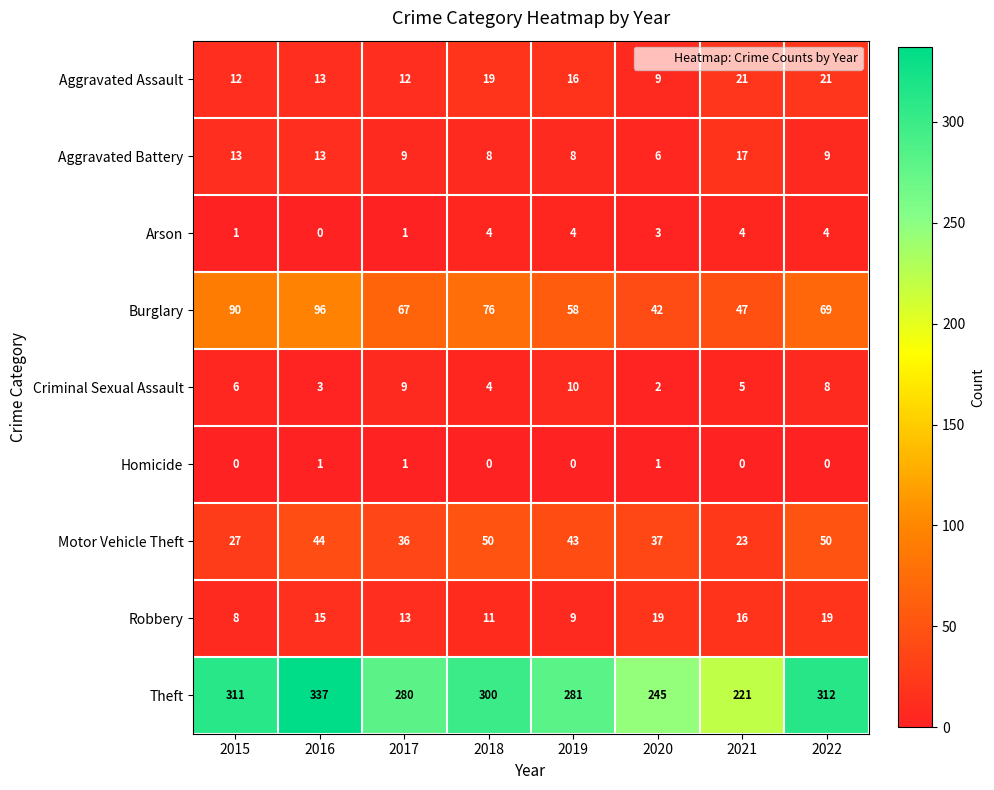

Which series changed the most between 2015 and 2021?

Theft